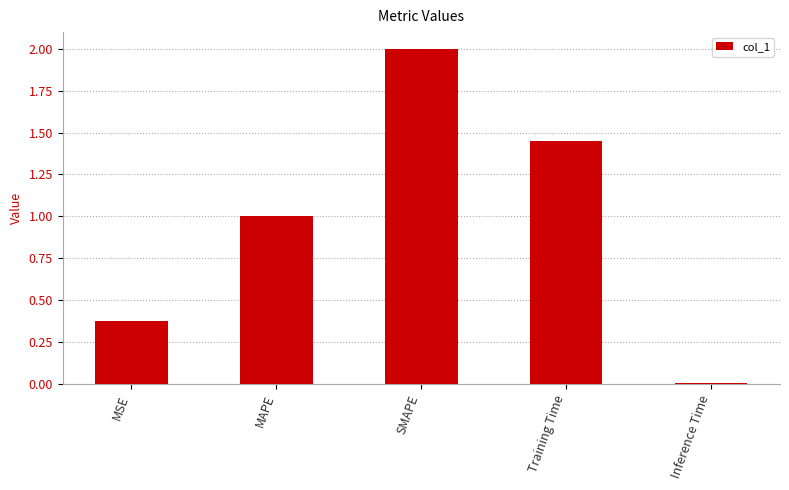

True or false: the data shows 0.5 at MAPE.

False